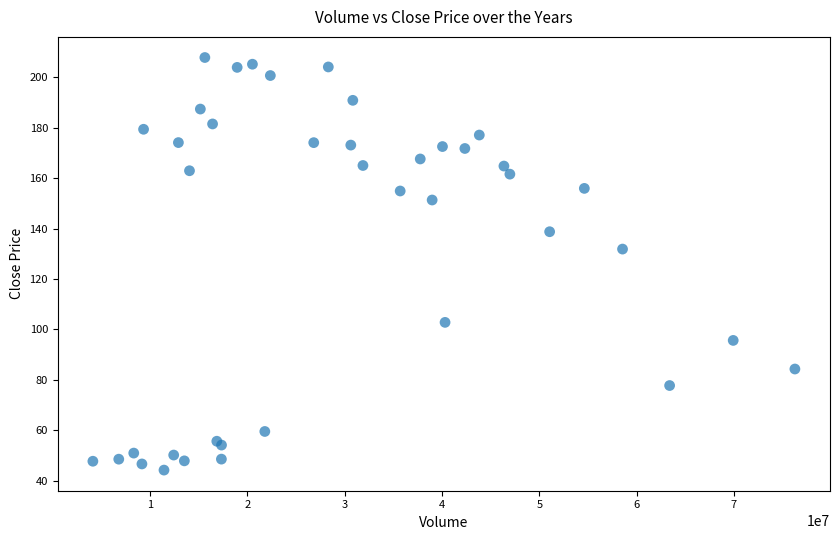

What Y value in the scatter plot is closest to 126?

131.9